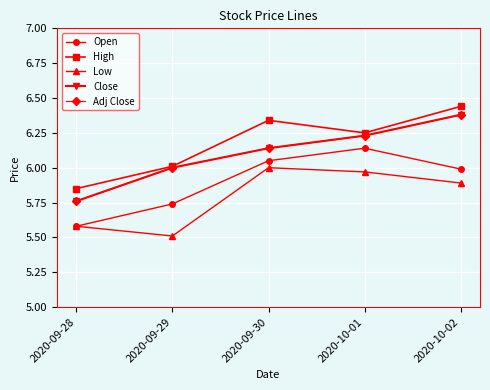

What is the difference between the maximum and minimum values in the Low series?

0.5